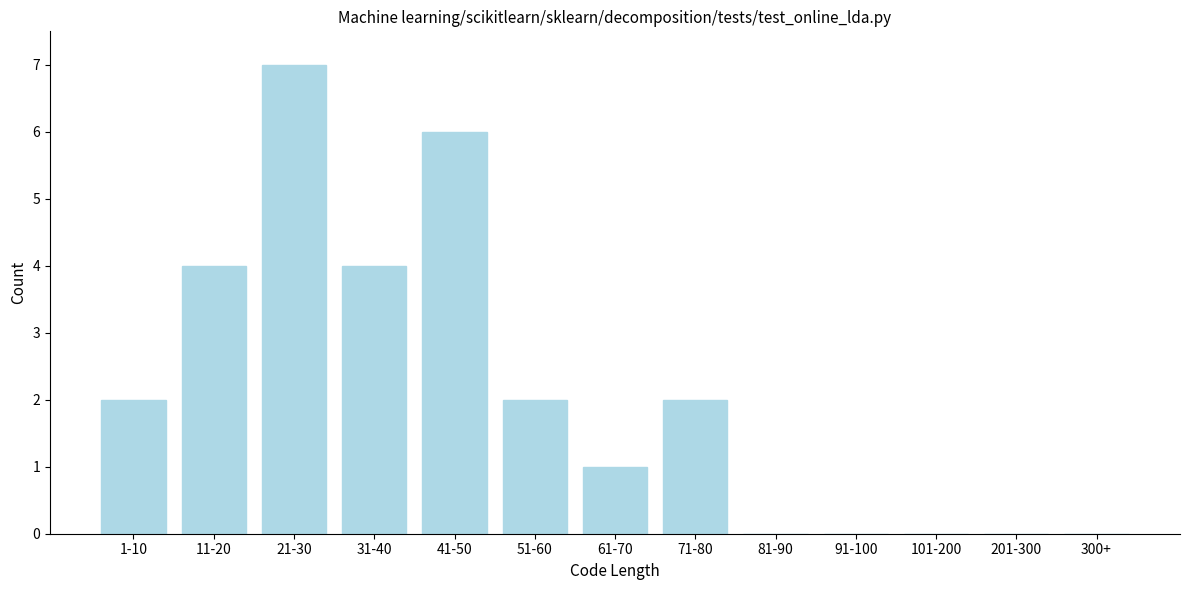

Reading left to right, extract all data points from this chart.

1-10=2	11-20=4	21-30=7	31-40=4	41-50=6	51-60=2	61-70=1	71-80=2	81-90=0	91-100=0	101-200=0	201-300=0	300+=0